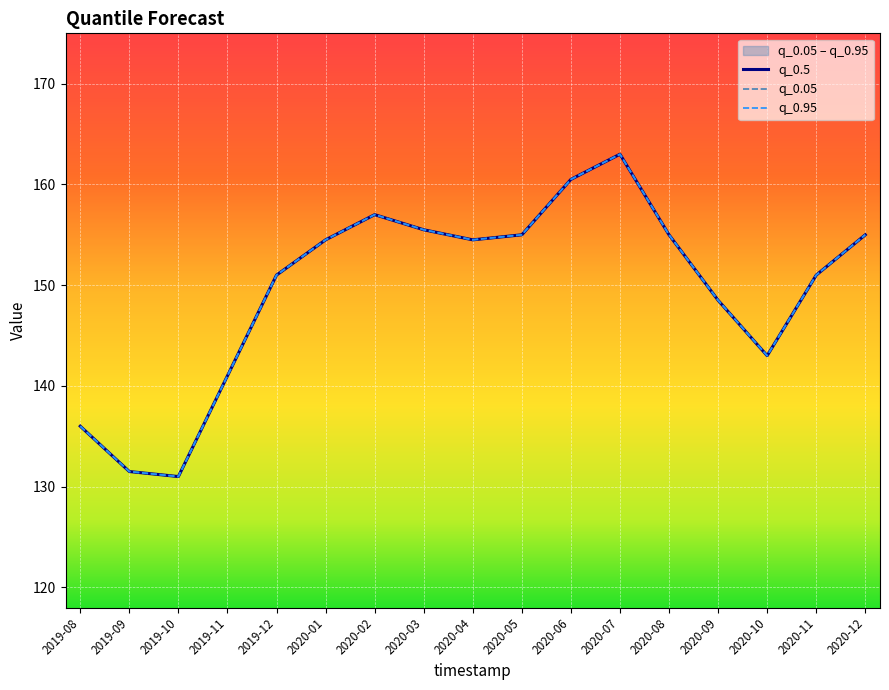

How many interior local peaks does the q_0.5 series have?

2